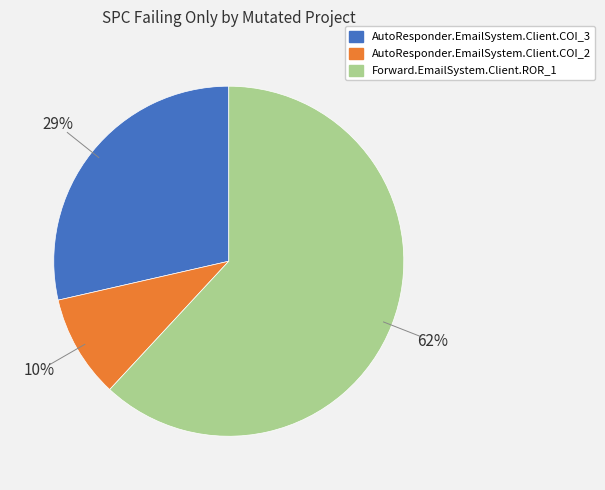

To the nearest percent, what is the average slice percentage?

33%